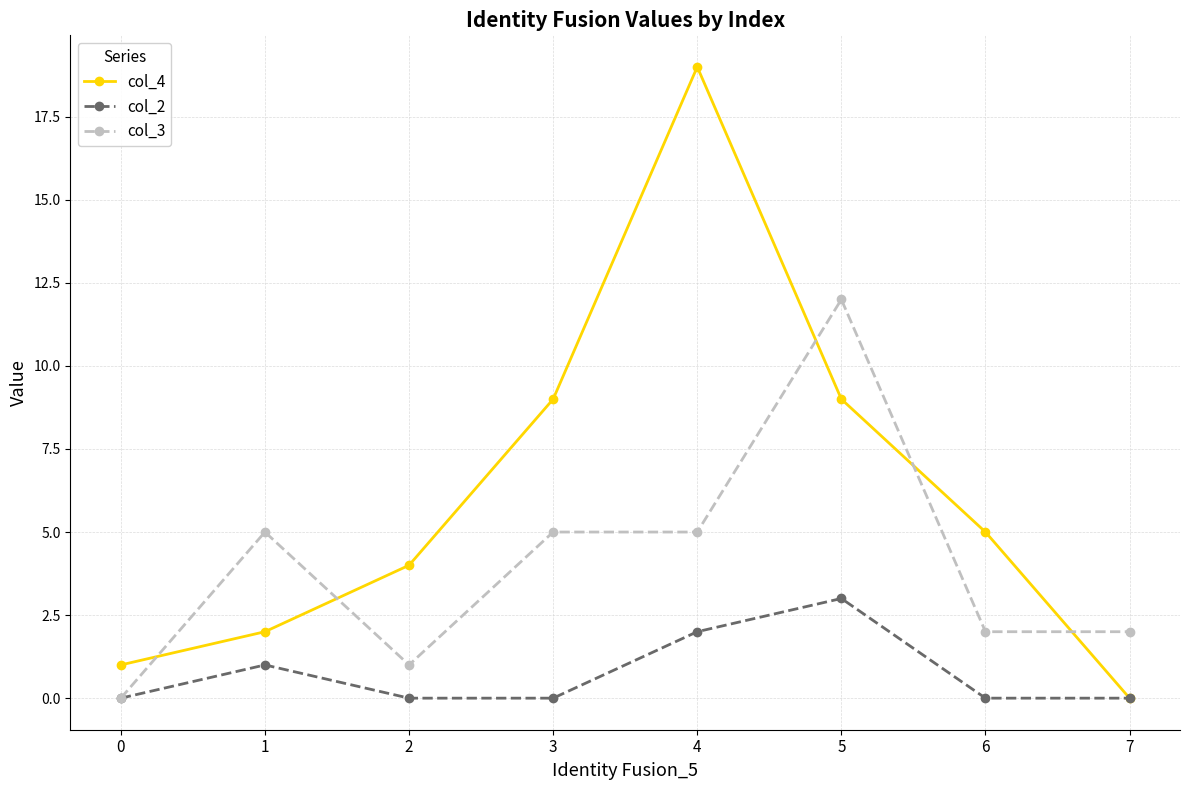

The value of col_2 at 0 is 0. True or false?

True